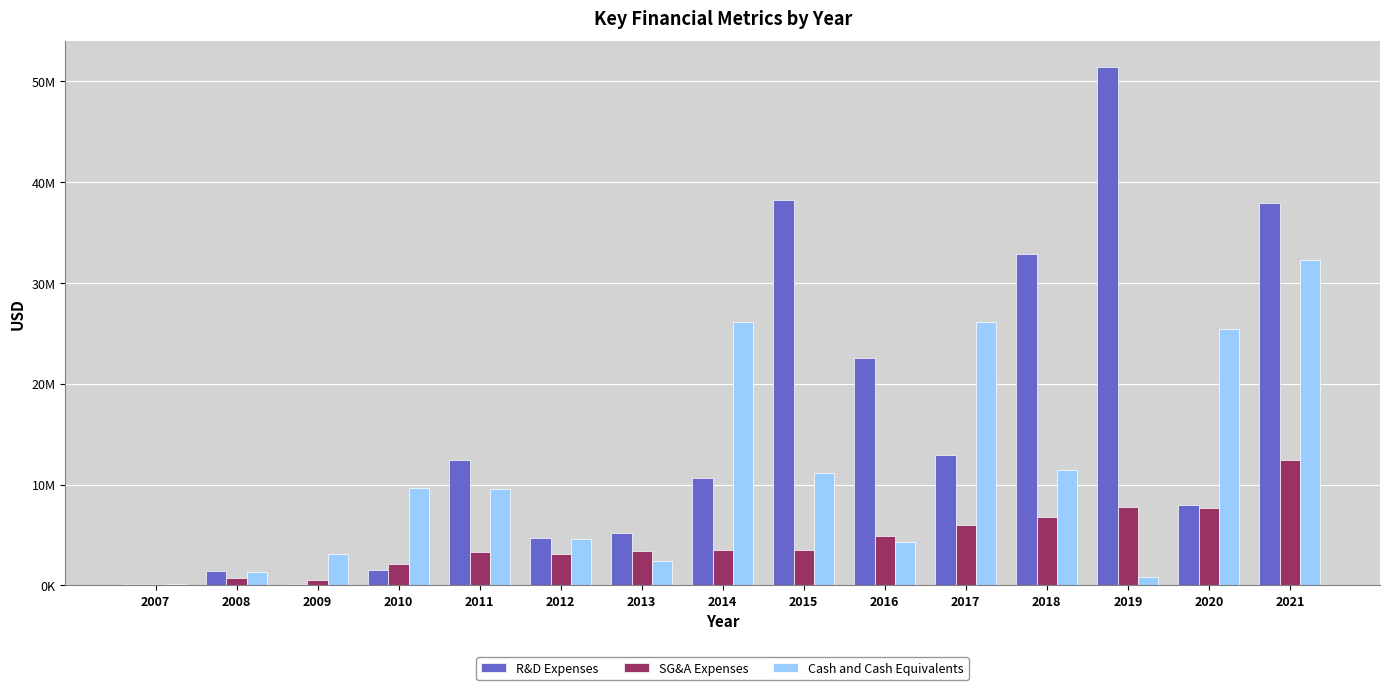

True or false: SG&A Expenses has a value of 5533642 at 2012.

False